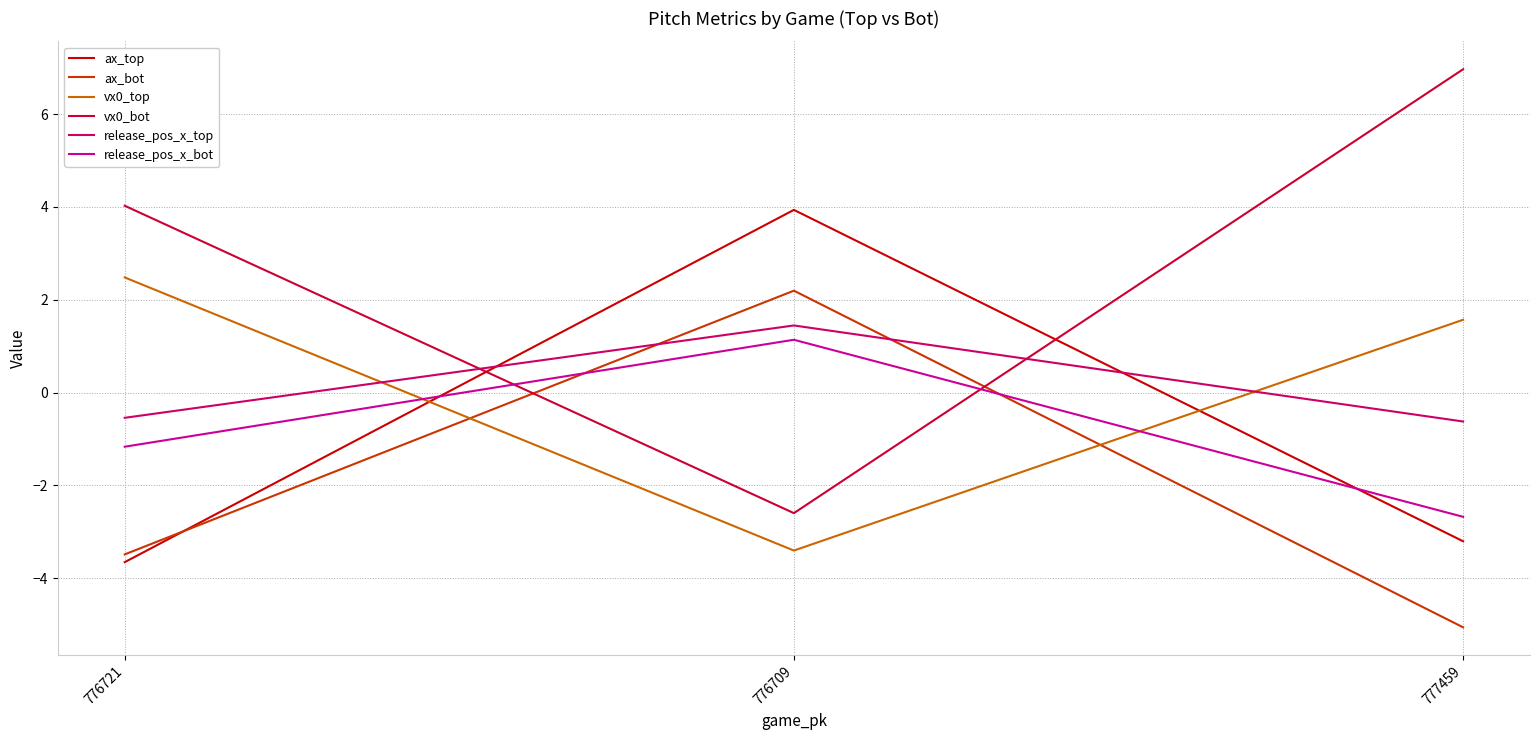

The value of vx0_bot at 776709 is -3.4. True or false?

False